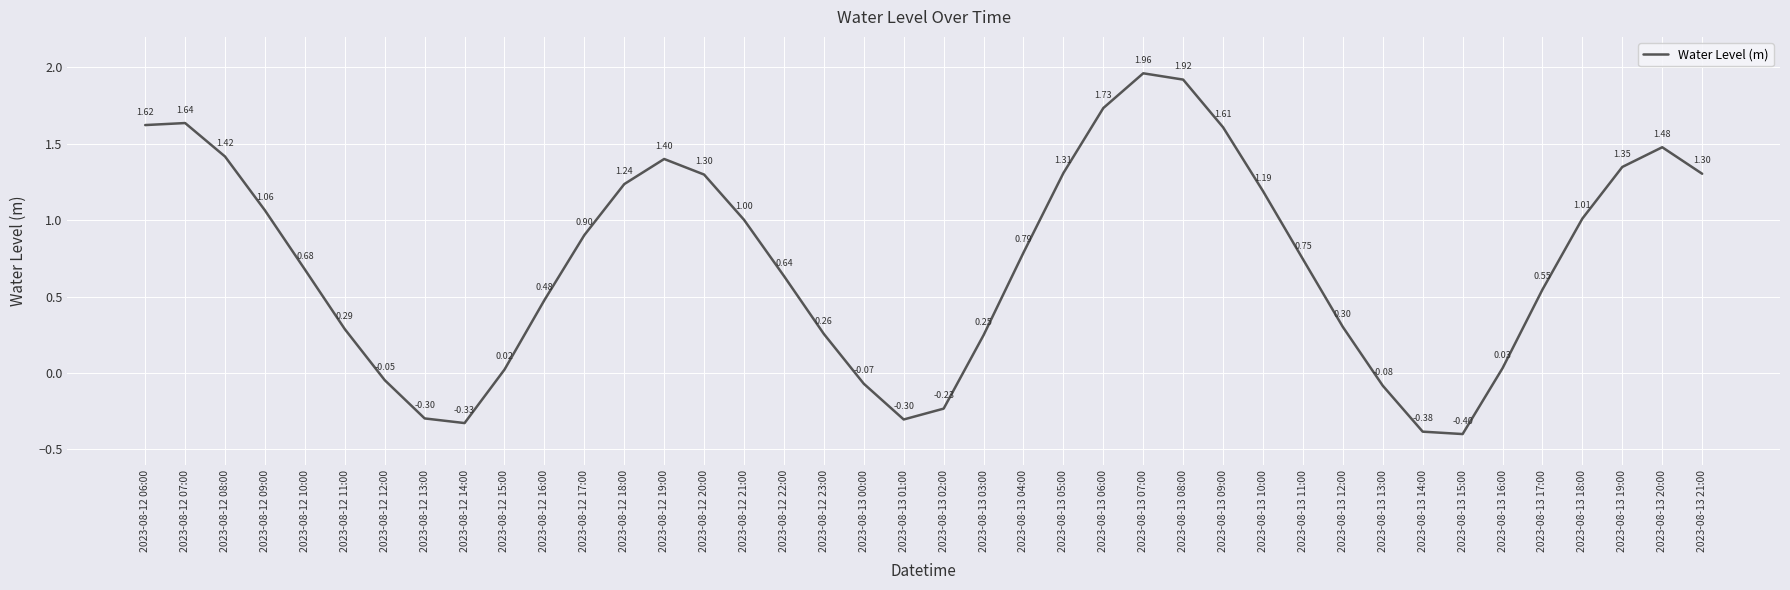

At which label does the data first exceed 0?

2023-08-12 06:00